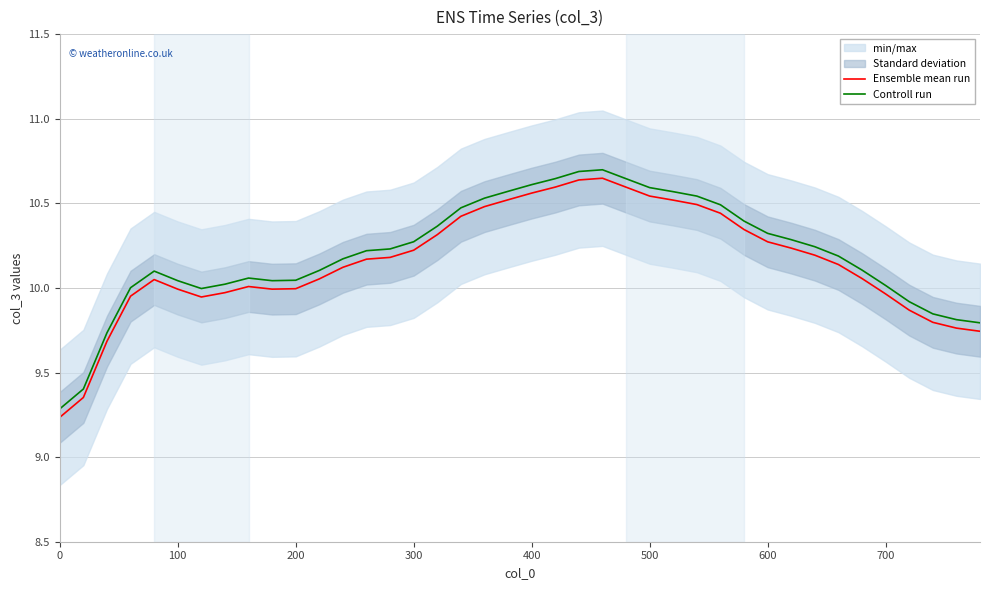

True or false: Controll run and Ensemble mean run intersect in this chart.

False